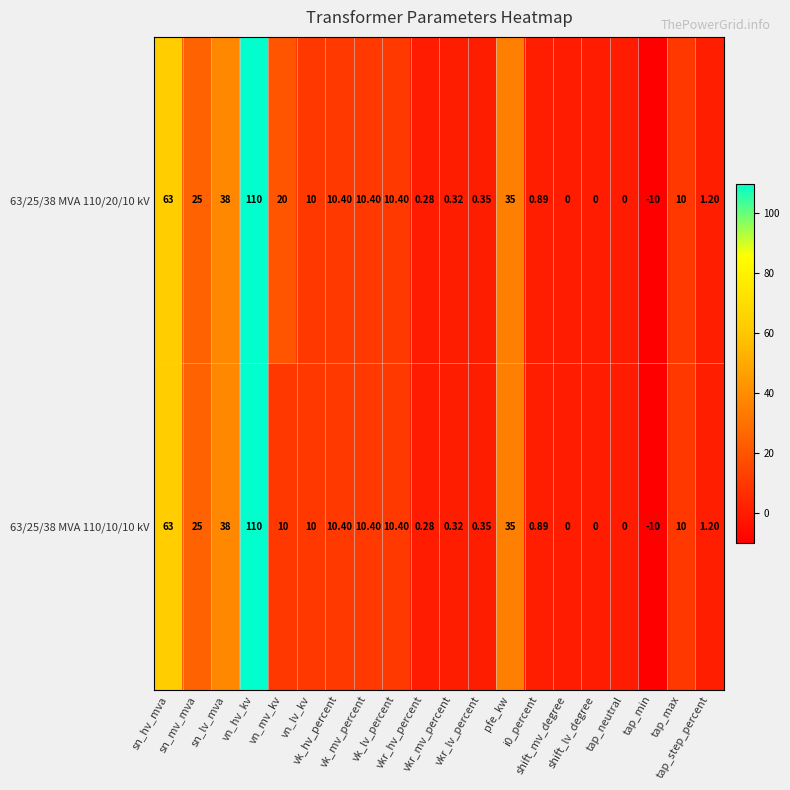

How many series are shown in this chart?

2